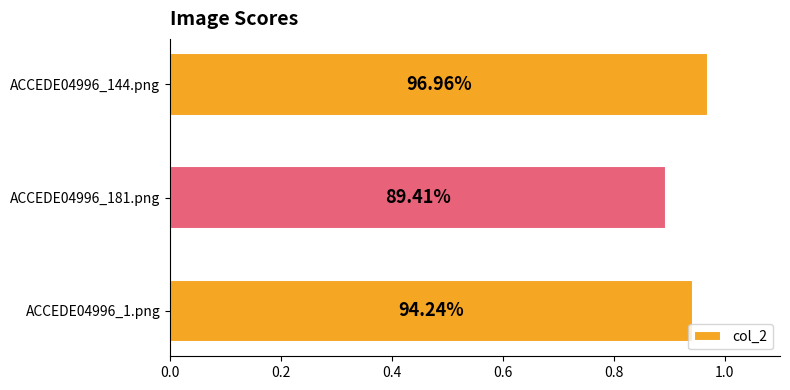

Are the bars horizontal?

Yes